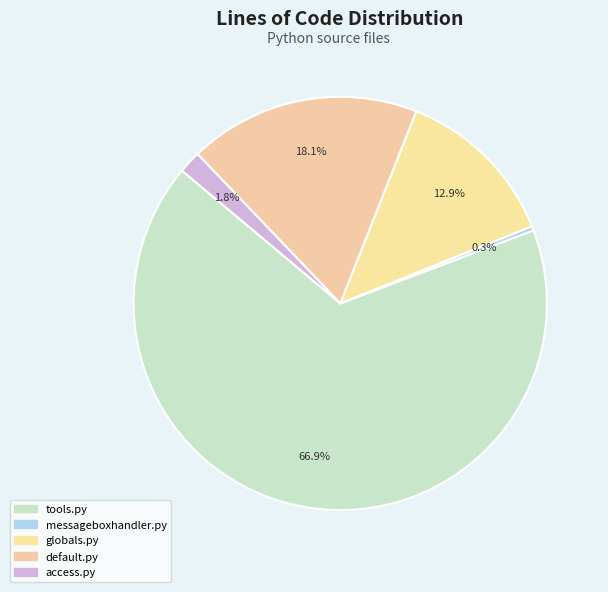

How many segments does this pie chart have?

5